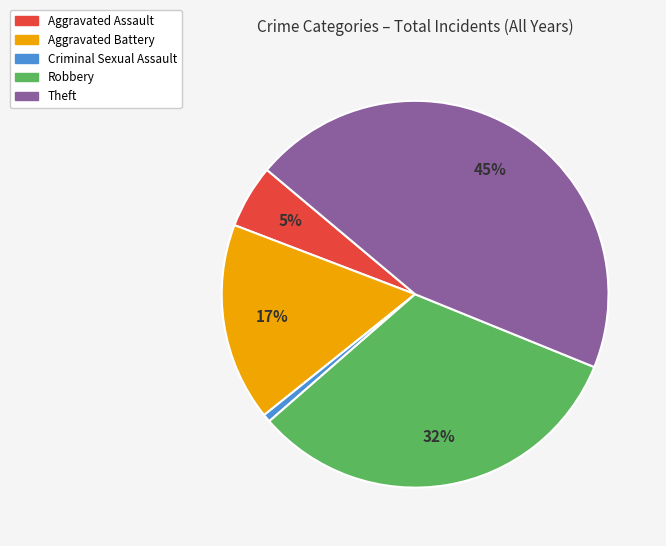

Is Aggravated Battery the majority of the pie?

No